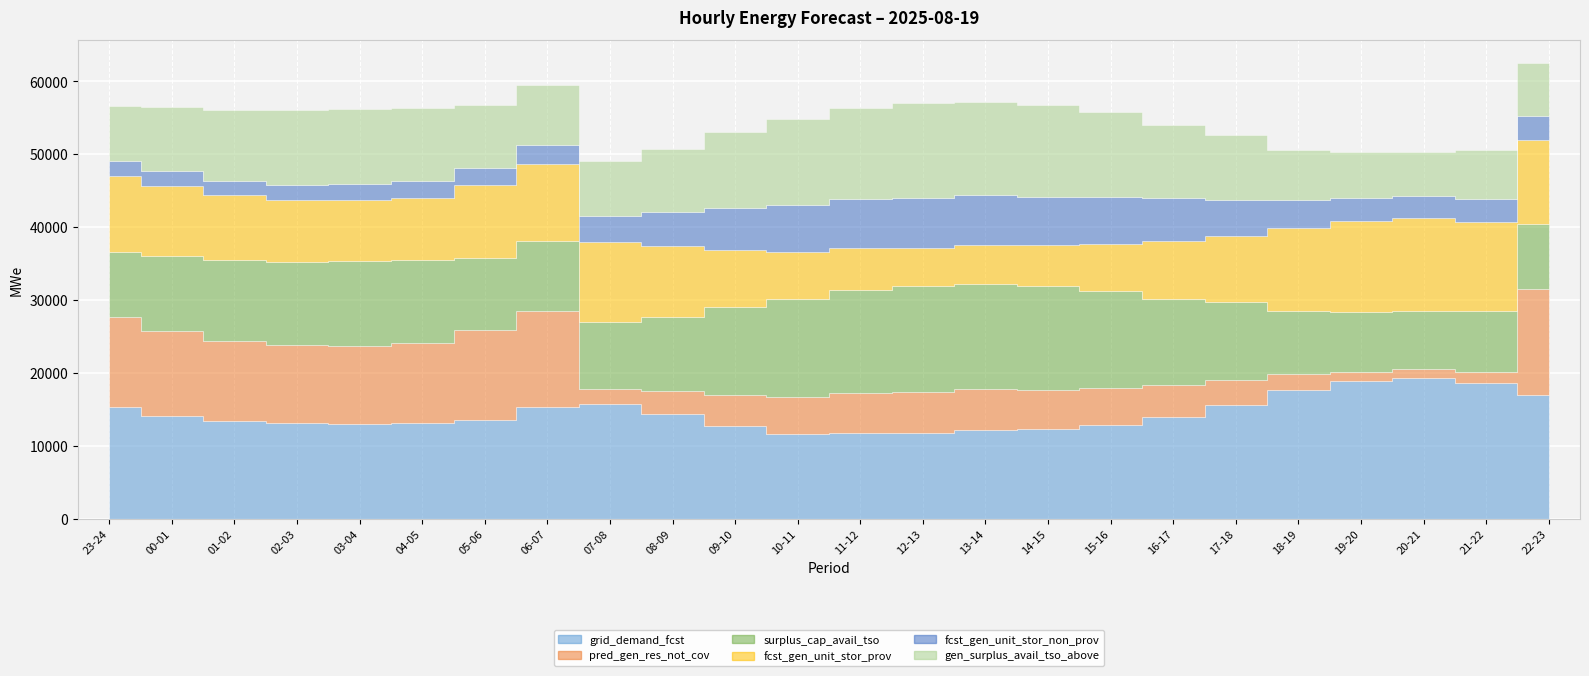

True or false: fcst_gen_unit_stor_prov and pred_gen_res_not_cov cross at least once.

True